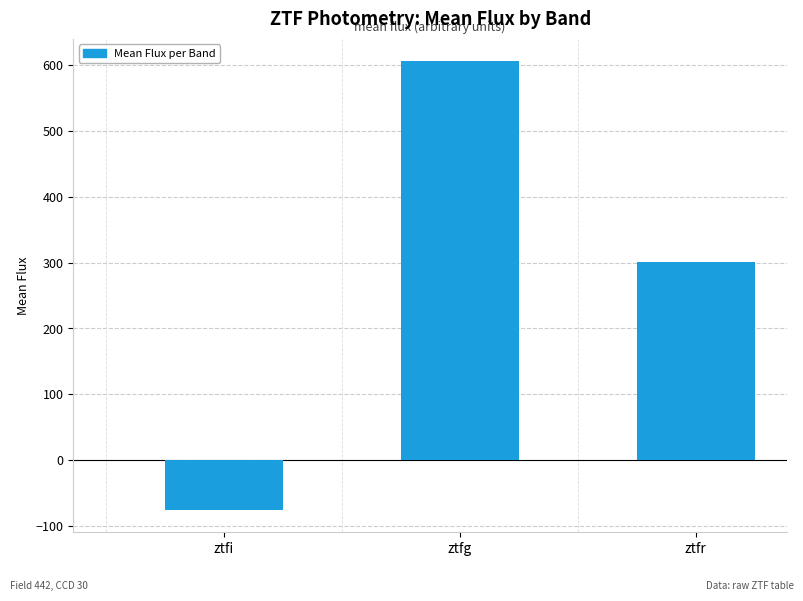

Which label corresponds to the smallest value in the chart?

ztfi